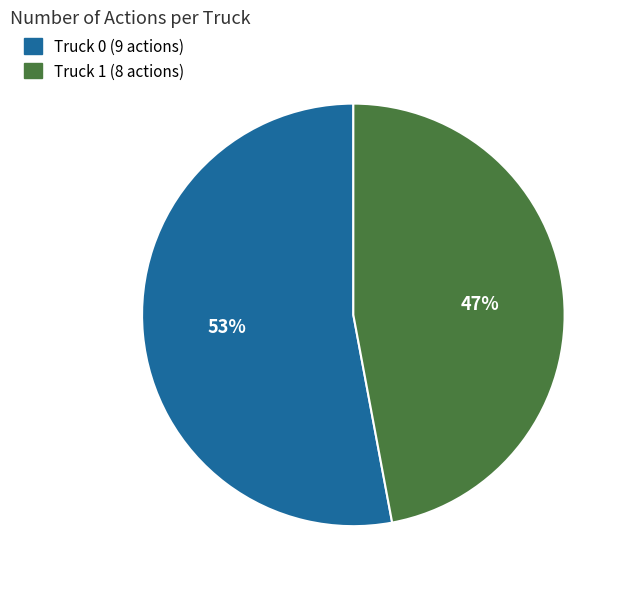

How many segments does this pie chart have?

2